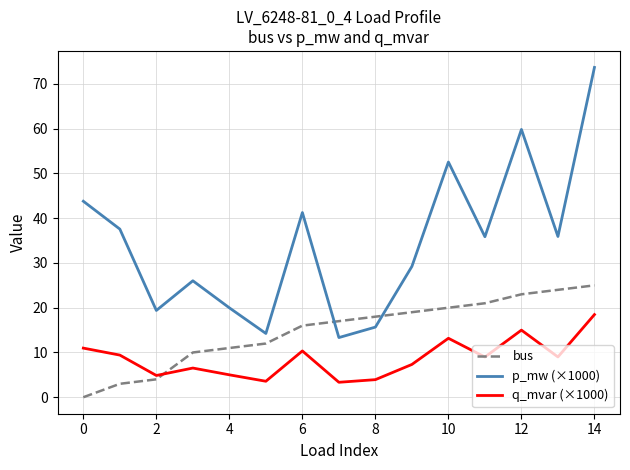

Which series has the largest range (max minus min)?

p_mw (×1000)